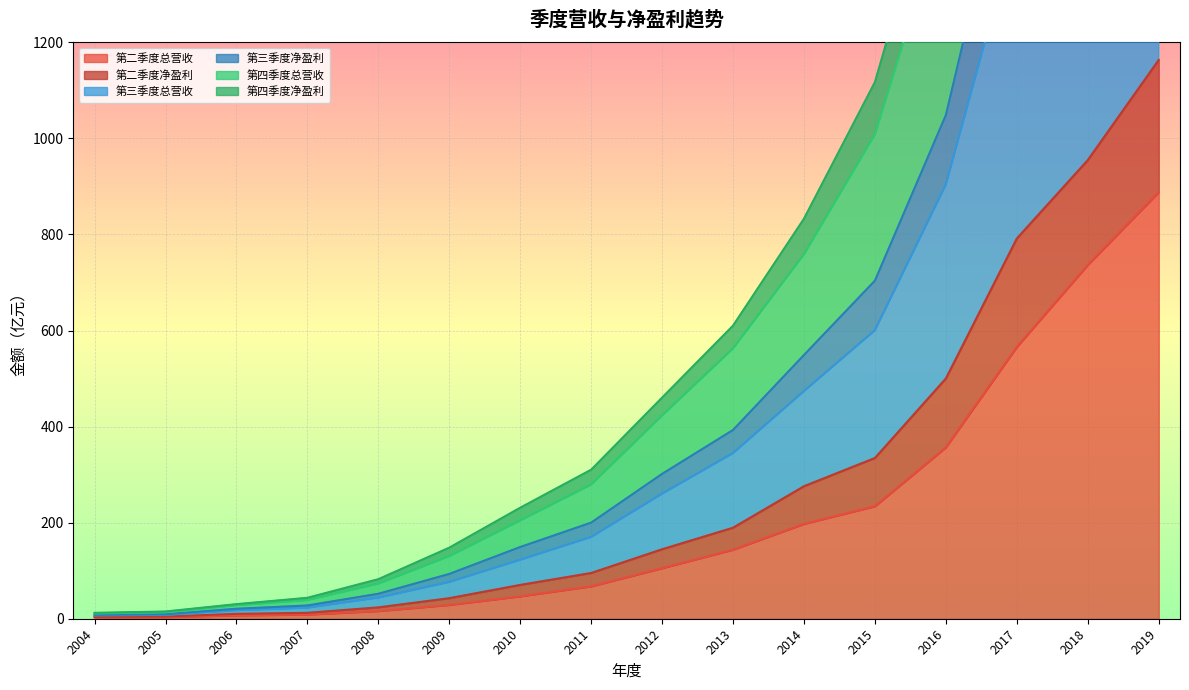

Between 2007 and 2014, which is larger?

2014